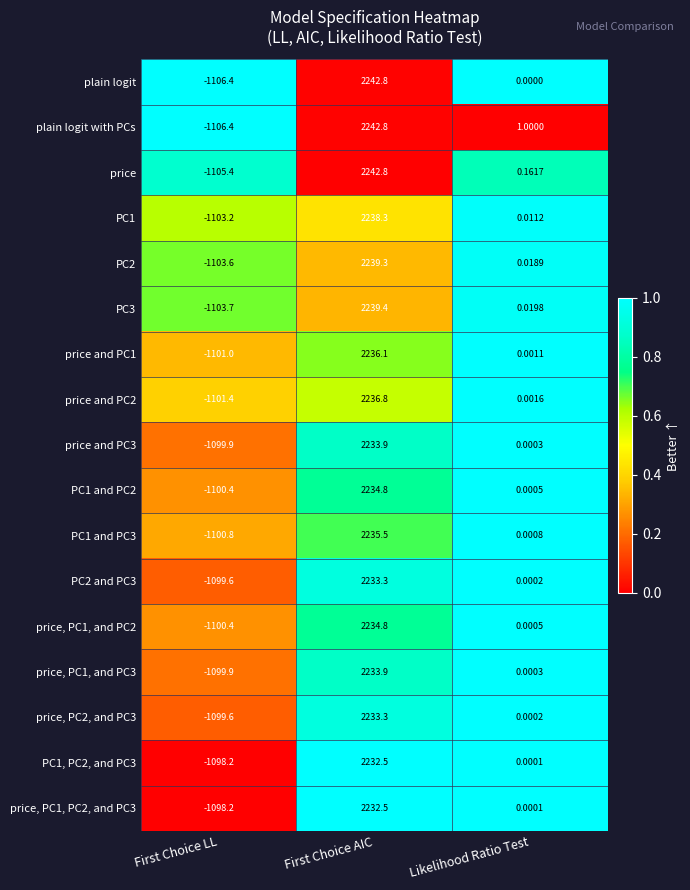

Rank the categories by price, PC1, PC2, and PC3 value from lowest to highest.

First Choice LL, Likelihood Ratio Test, First Choice AIC